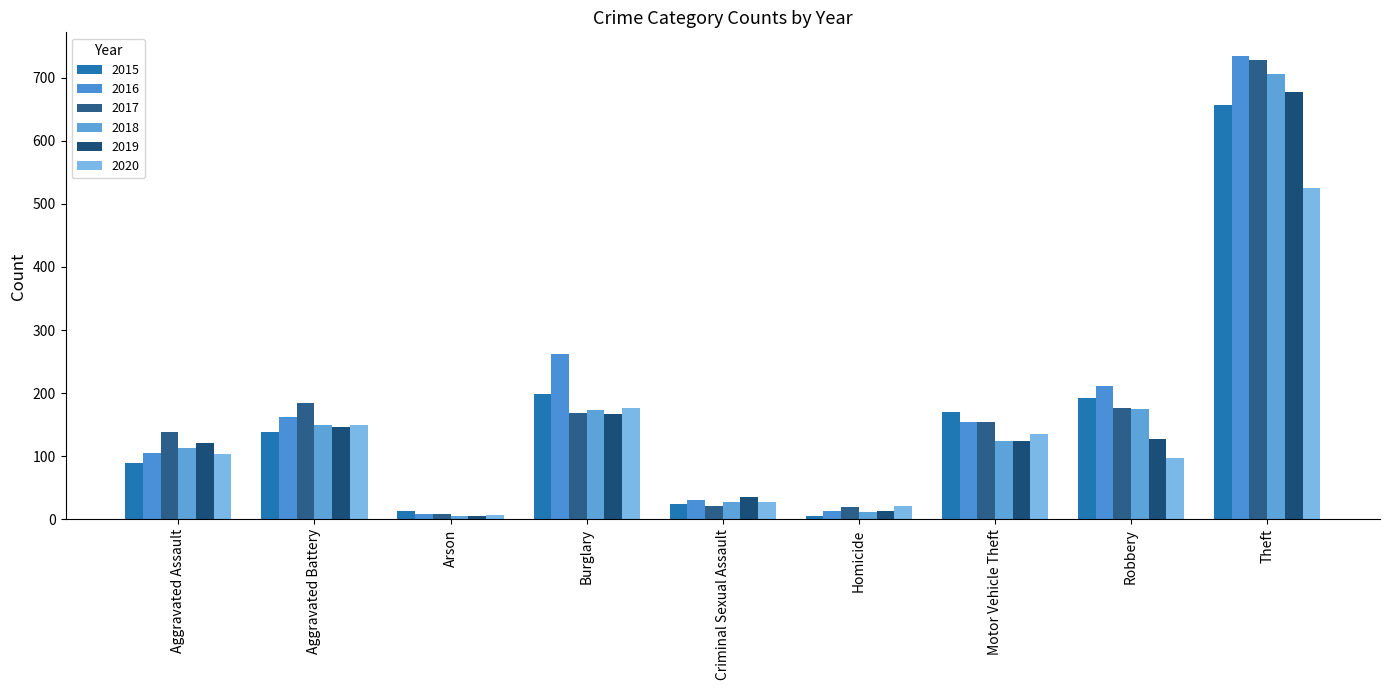

Rank the series by their maximum value, from highest to lowest.

2016, 2017, 2018, 2019, 2015, 2020